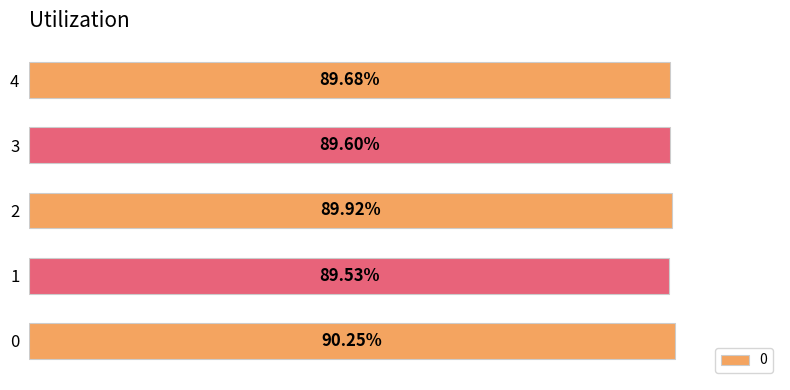

Are the bars horizontal?

Yes